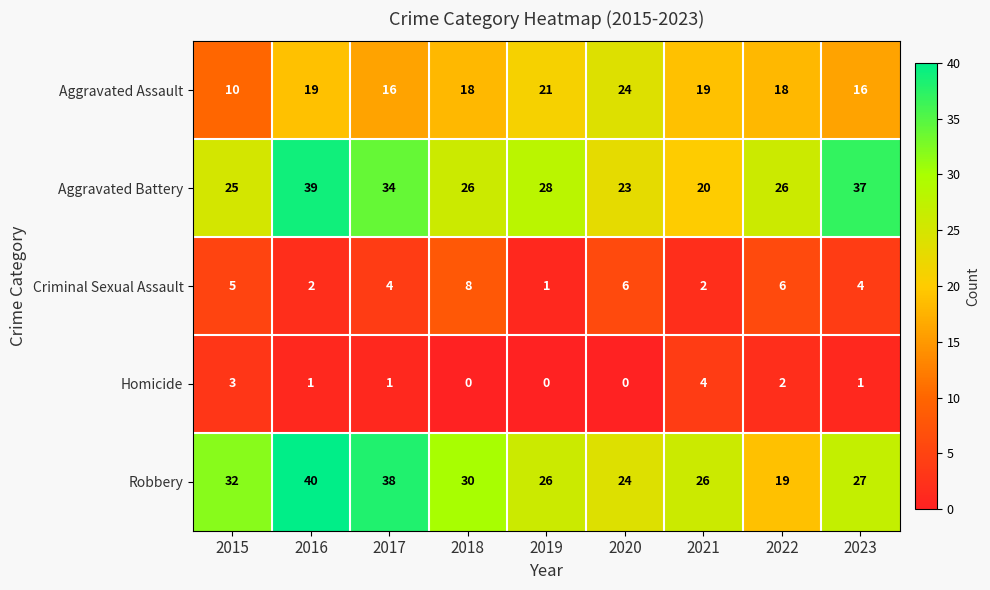

Is the value of Aggravated Assault at 2021 greater than the value of Homicide at 2016?

Yes